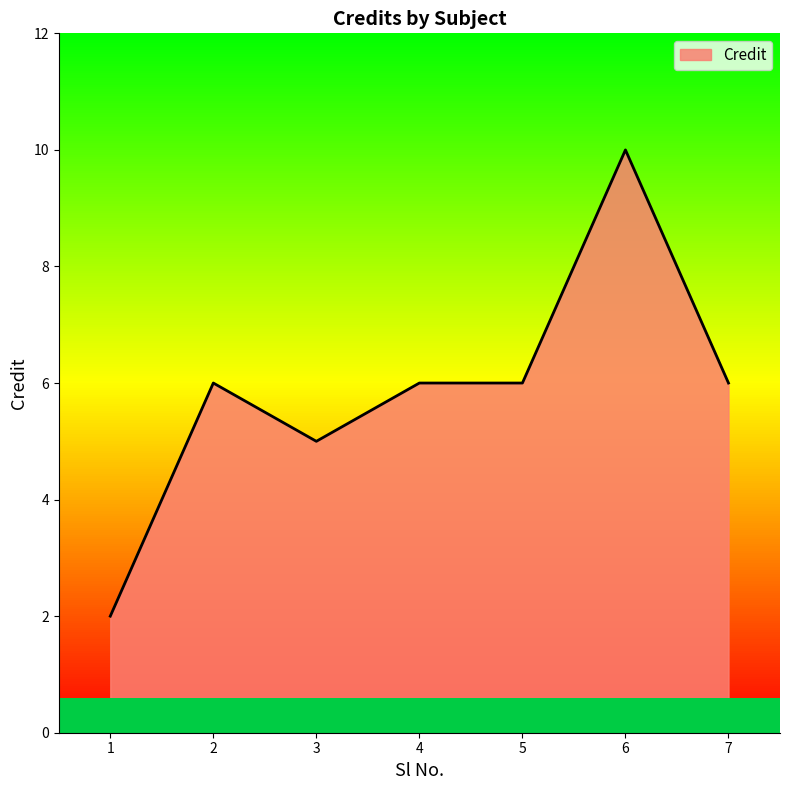

Reading left to right, extract all data points from this chart.

1=2	2=6	3=5	4=6	5=6	6=10	7=6